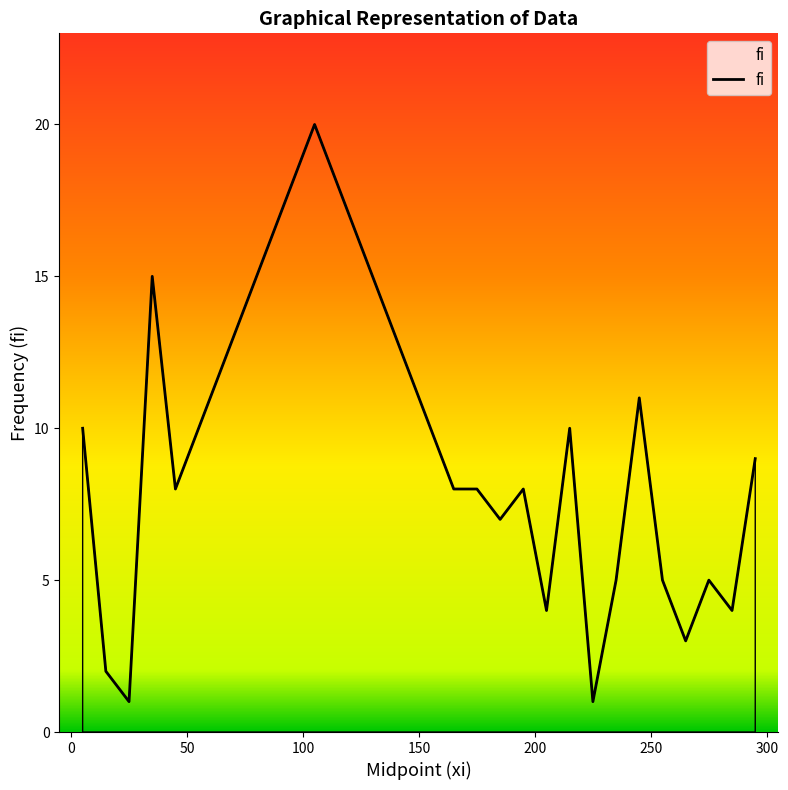

What is the difference between the maximum and second lowest values?

19